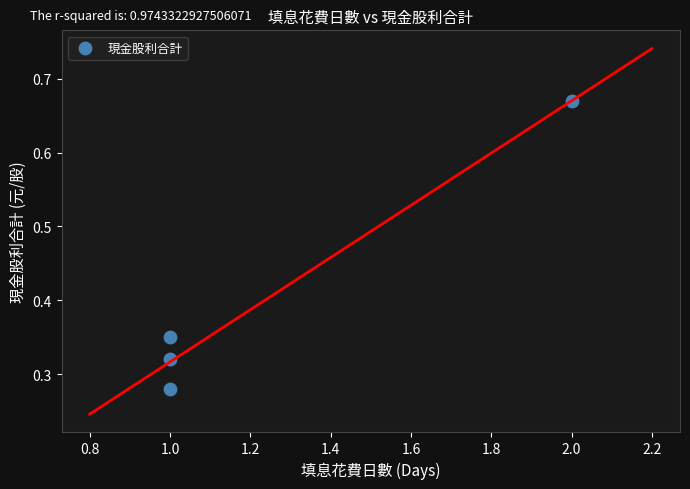

What is the range of X values (max minus min)?

1.0